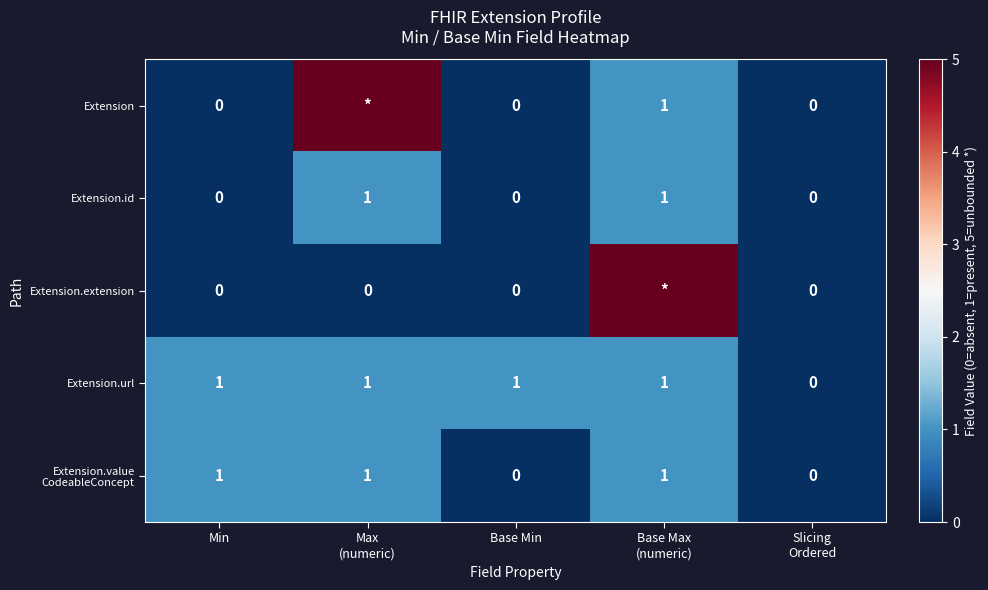

True or false: Extension.url has a value of 2 at Min.

False